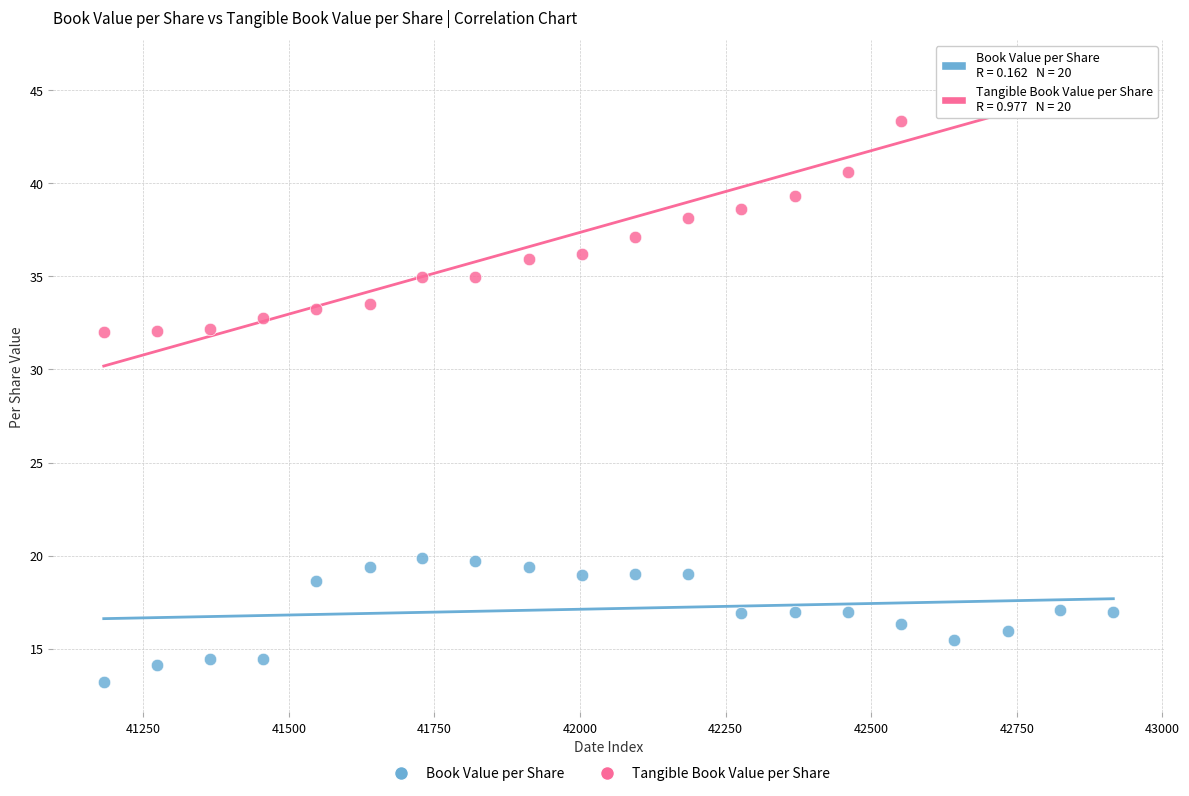

Which series reaches the minimum Y coordinate?

Book Value per Share